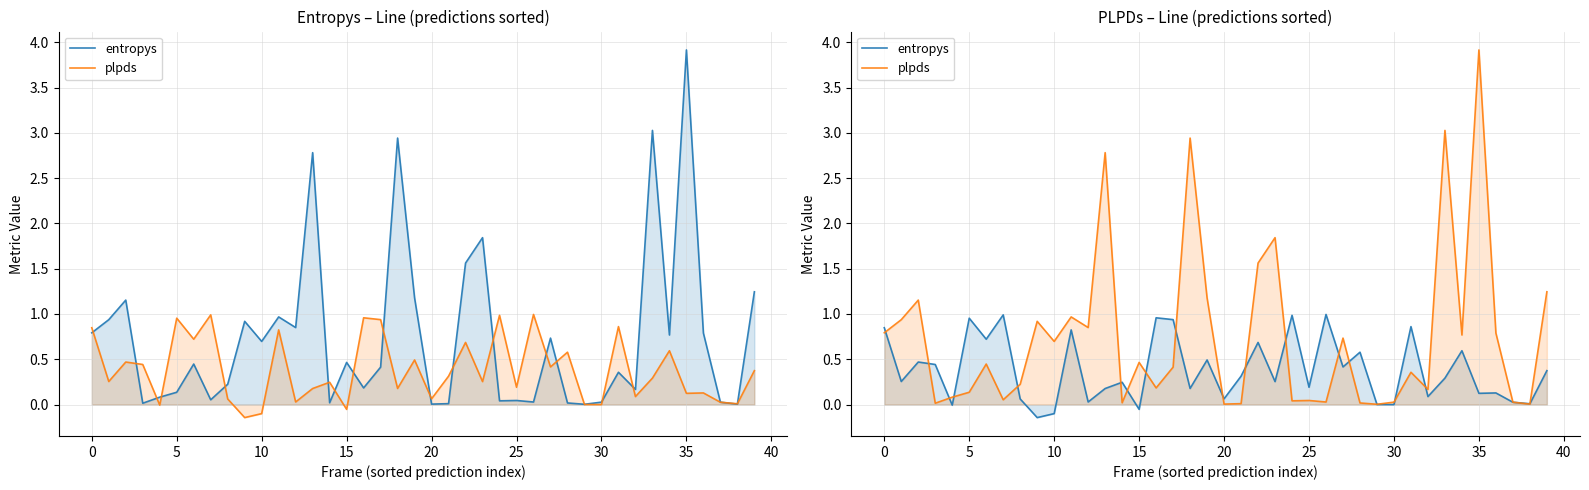

True or false: plpds and entropys cross at least once.

True